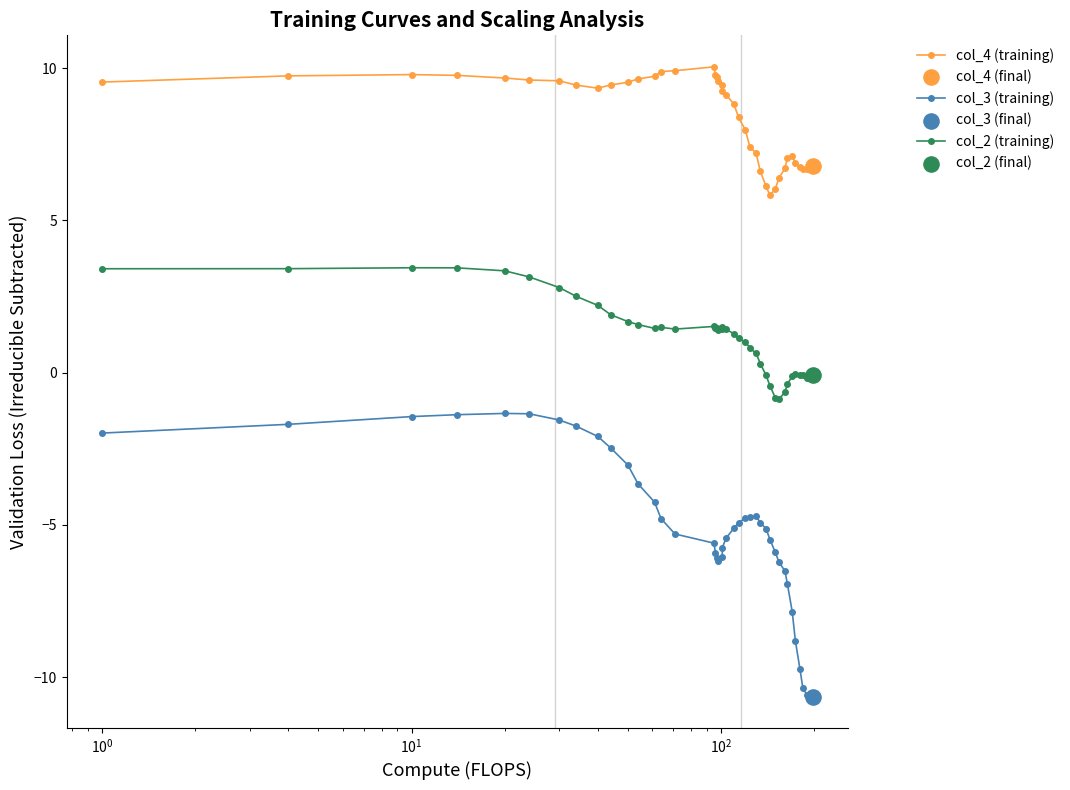

At how many categories does at least one series exceed 5?

40